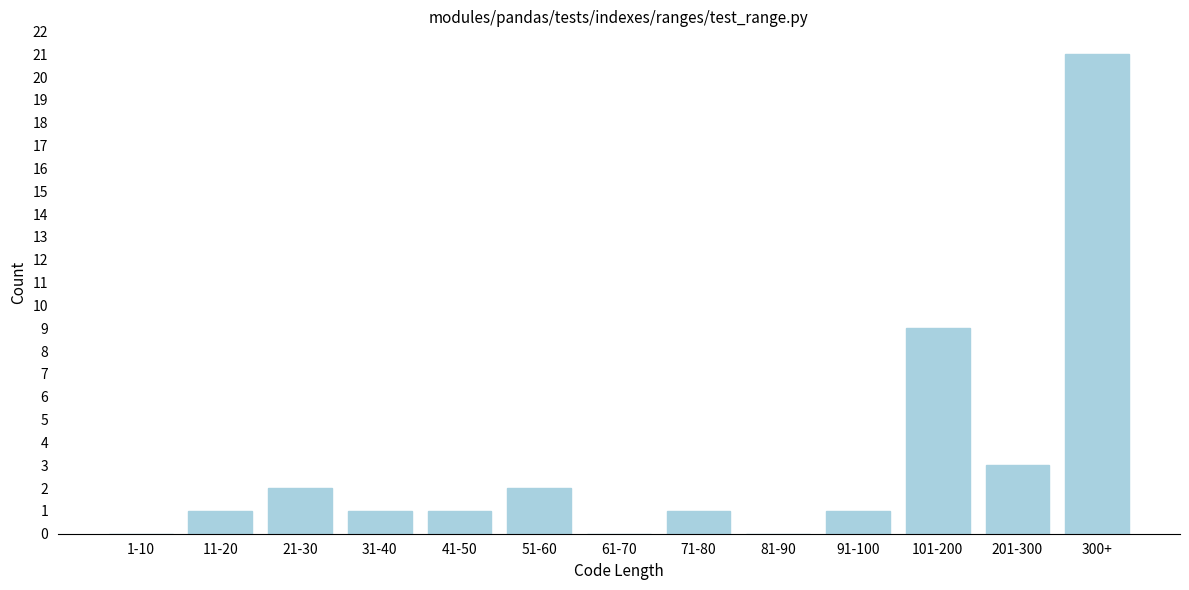

Reading left to right, transcribe all the data shown in this chart.

1-10=0	11-20=1	21-30=2	31-40=1	41-50=1	51-60=2	61-70=0	71-80=1	81-90=0	91-100=1	101-200=9	201-300=3	300+=21